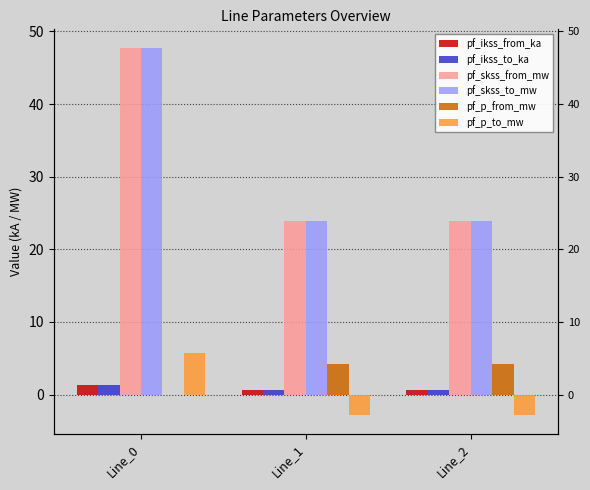

At how many categories does at least one series exceed 19?

3